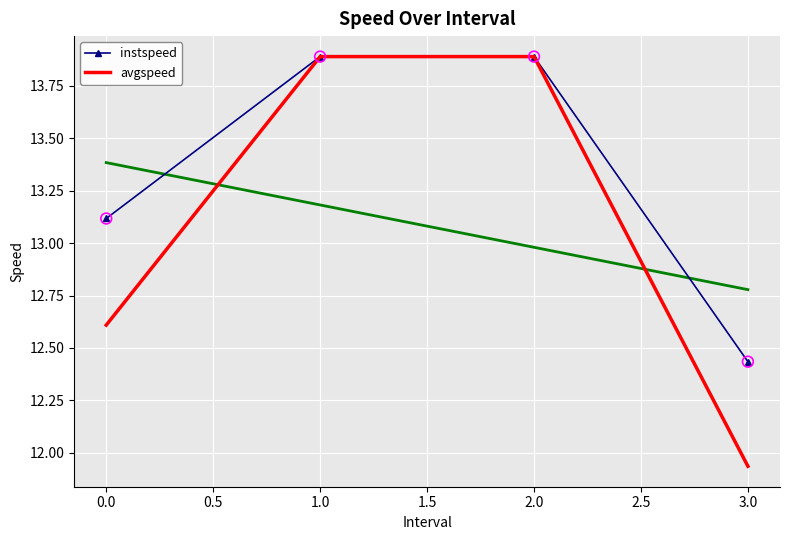

Which series contains the lowest Y value?

avgspeed